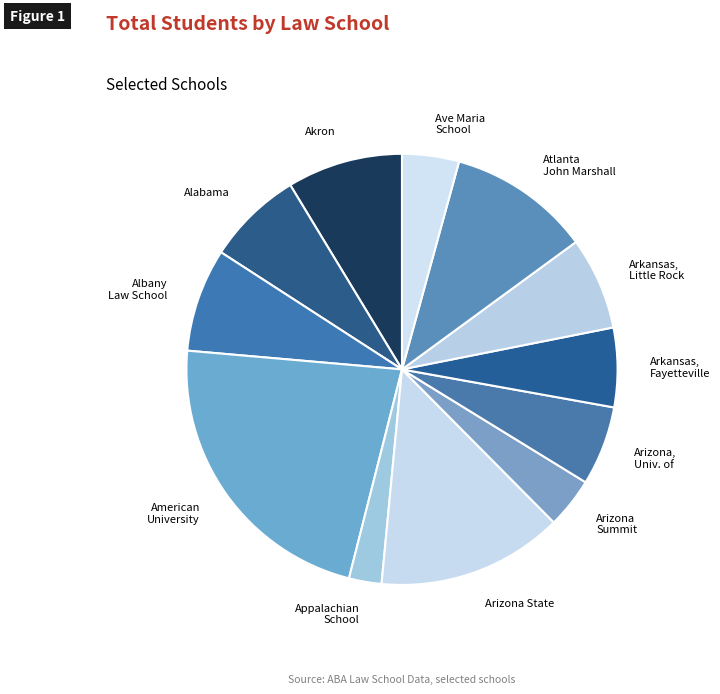

Is it true that Akron is 9% of the pie?

True